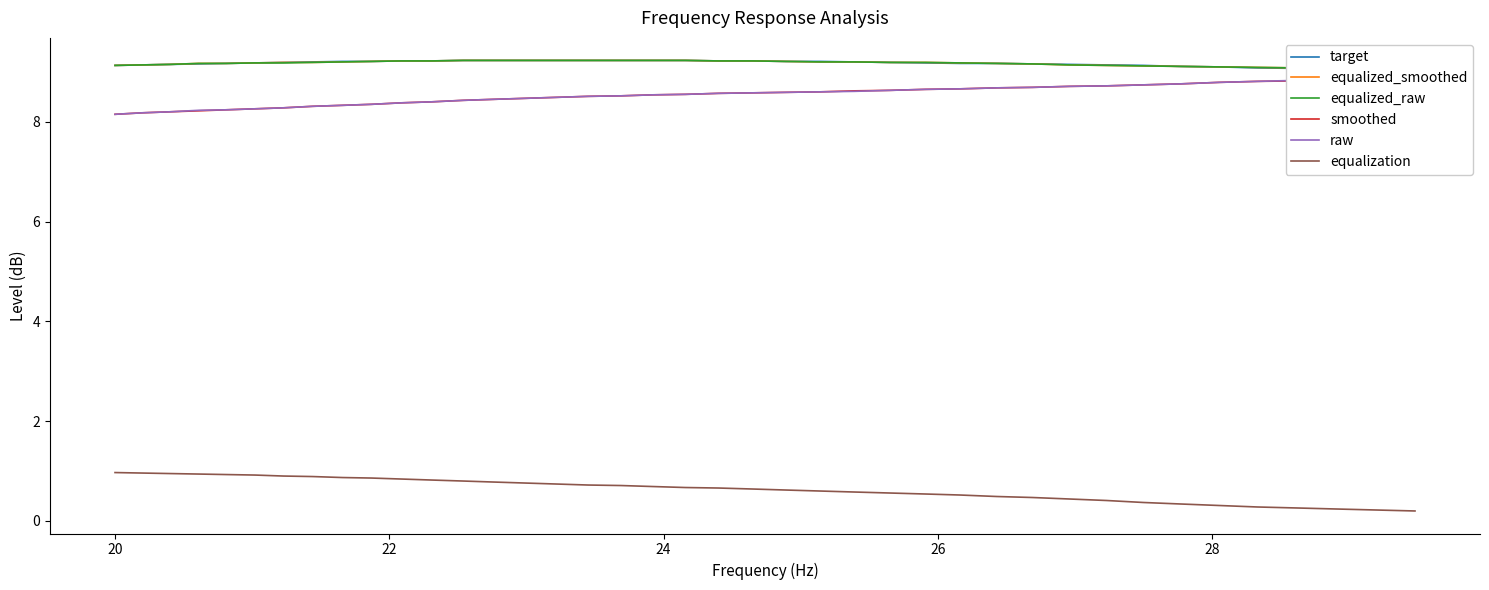

Reading left to right, what are all the values shown in this chart?

target: 9.1	9.1	9.2	9.2	9.2	9.2	9.2	9.2	9.2	9.2	9.2	9.2	9.2	9.2	9.2	9.2	9.2	9.2	9.2	9.2	9.2	9.2	9.2	9.2	9.2	9.2	9.2	9.2	9.2	9.2	9.2	9.1	9.1	9.1	9.1	9.1	9.1	9.1	9.0	9.0
equalized_smoothed: 9.1	9.1	9.2	9.2	9.2	9.2	9.2	9.2	9.2	9.2	9.2	9.2	9.2	9.2	9.2	9.2	9.2	9.2	9.2	9.2	9.2	9.2	9.2	9.2	9.2	9.2	9.2	9.2	9.2	9.2	9.1	9.1	9.1	9.1	9.1	9.1	9.1	9.1	9.0	9.0
equalized_raw: 9.1	9.1	9.2	9.2	9.2	9.2	9.2	9.2	9.2	9.2	9.2	9.2	9.2	9.2	9.2	9.2	9.2	9.2	9.2	9.2	9.2	9.2	9.2	9.2	9.2	9.2	9.2	9.2	9.2	9.2	9.1	9.1	9.1	9.1	9.1	9.1	9.1	9.1	9.0	9.0
smoothed: 8.2	8.2	8.2	8.2	8.2	8.3	8.3	8.3	8.3	8.3	8.4	8.4	8.4	8.4	8.5	8.5	8.5	8.5	8.5	8.6	8.6	8.6	8.6	8.6	8.6	8.6	8.7	8.7	8.7	8.7	8.7	8.7	8.7	8.8	8.8	8.8	8.8	8.8	8.8	8.8
raw: 8.2	8.2	8.2	8.2	8.2	8.3	8.3	8.3	8.3	8.3	8.4	8.4	8.4	8.4	8.5	8.5	8.5	8.5	8.5	8.6	8.6	8.6	8.6	8.6	8.6	8.6	8.7	8.7	8.7	8.7	8.7	8.7	8.7	8.8	8.8	8.8	8.8	8.8	8.8	8.8
equalization: 1.0	1.0	0.9	0.9	0.9	0.9	0.9	0.9	0.9	0.9	0.8	0.8	0.8	0.8	0.8	0.7	0.7	0.7	0.7	0.7	0.7	0.6	0.6	0.6	0.6	0.6	0.5	0.5	0.5	0.5	0.4	0.4	0.4	0.3	0.3	0.3	0.3	0.2	0.2	0.2